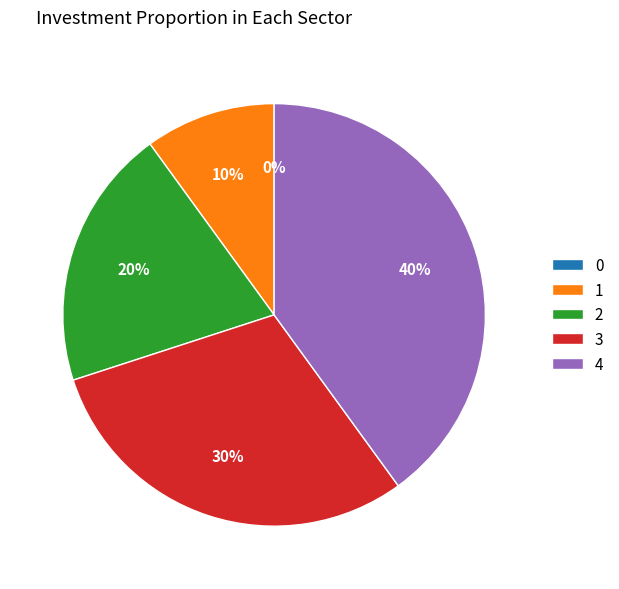

Is there a majority slice in this chart?

No